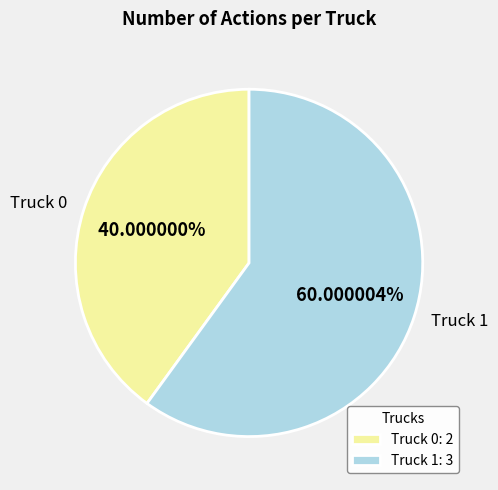

Between Truck 1 and Truck 0, which is larger?

Truck 1